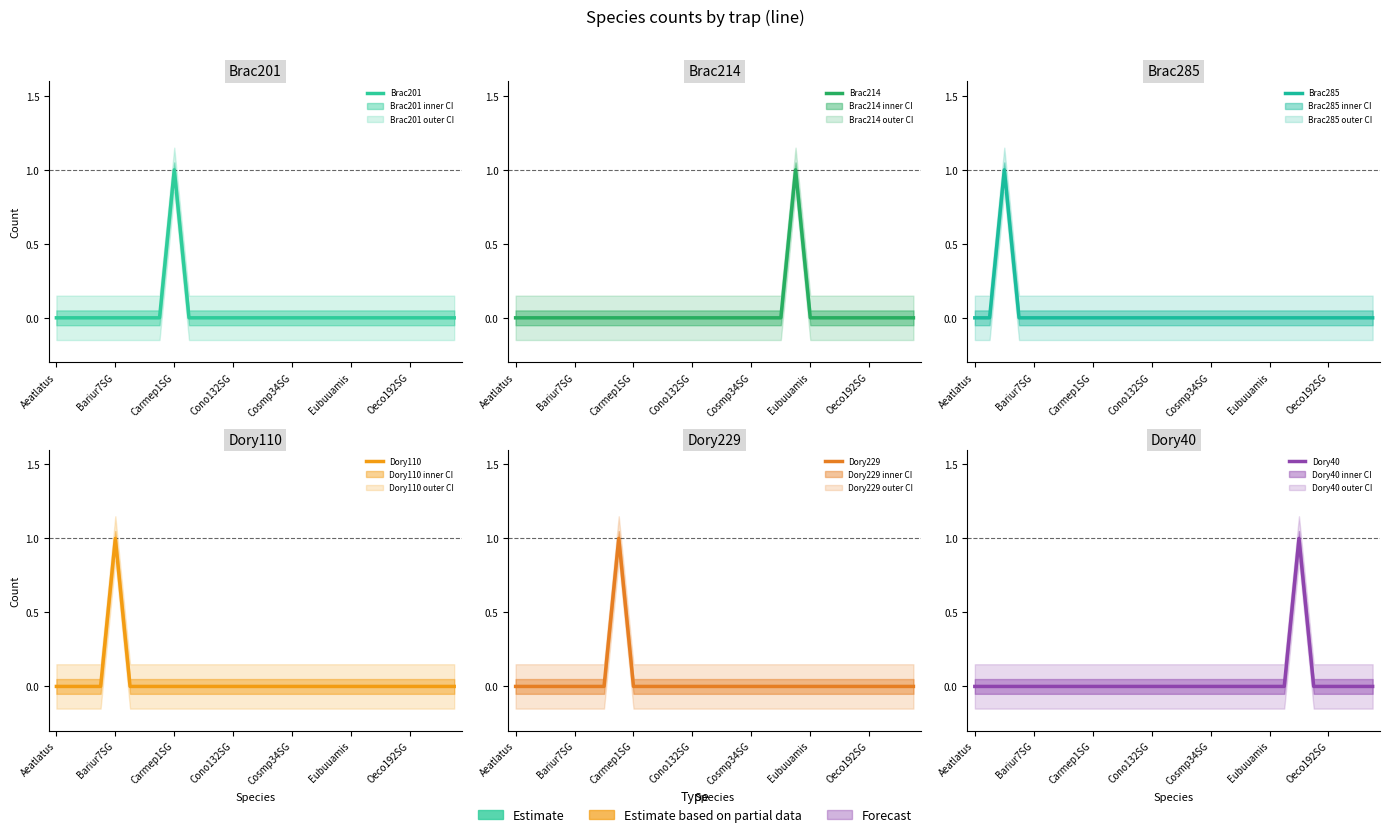

How many interior local peaks does the Dory229 series have?

1